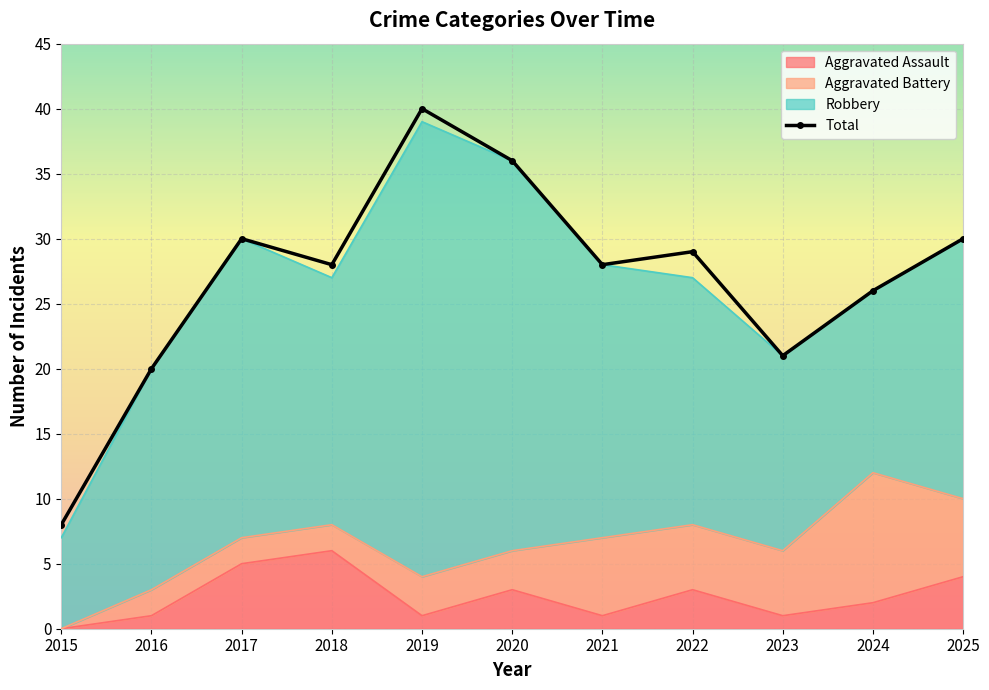

True or false: Total and Aggravated Assault intersect in this chart.

False